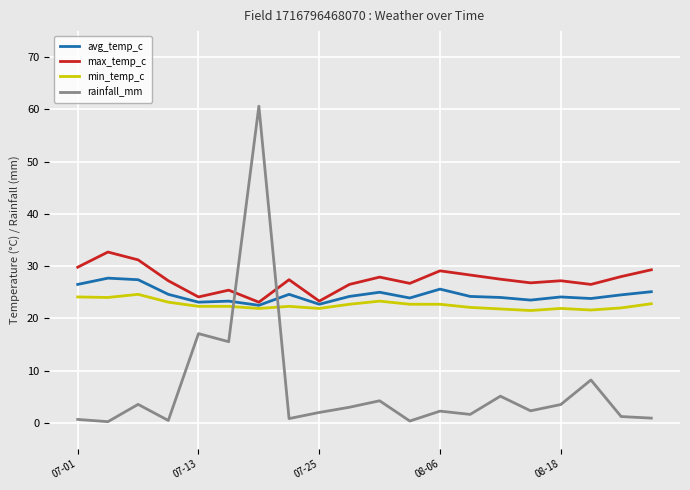

Which series has the largest range (max minus min)?

rainfall_mm